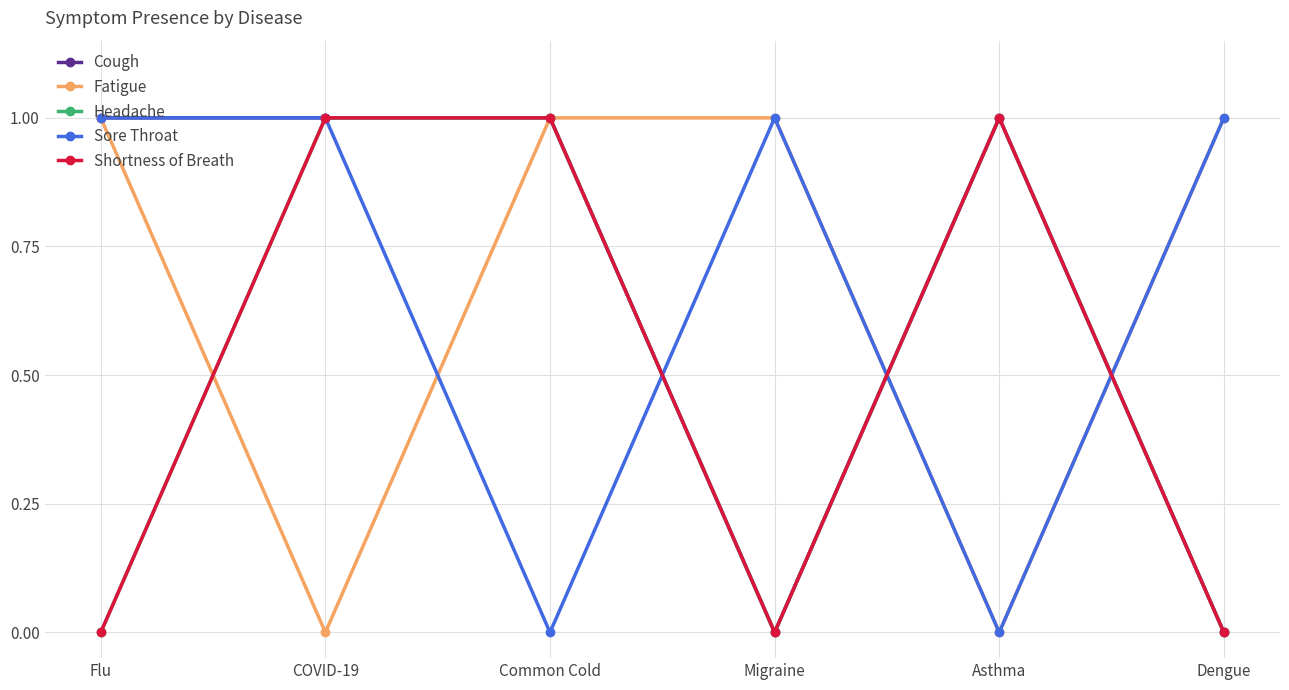

How many lines are shown in the chart?

5